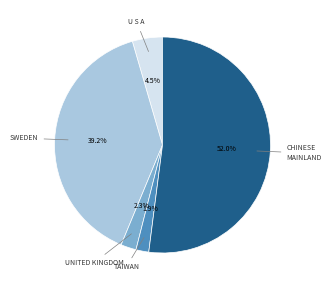

Which category has the biggest portion of the pie?

CHINESE MAINLAND